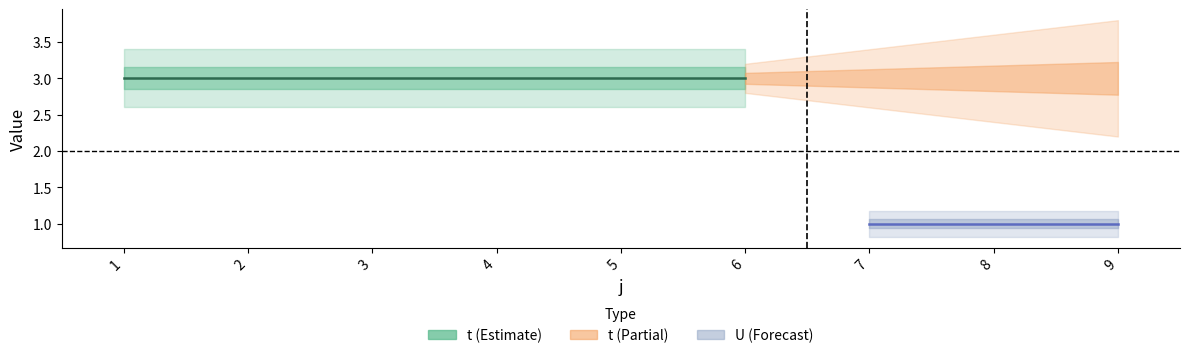

True or false: t has a value of 3 at 2.

True